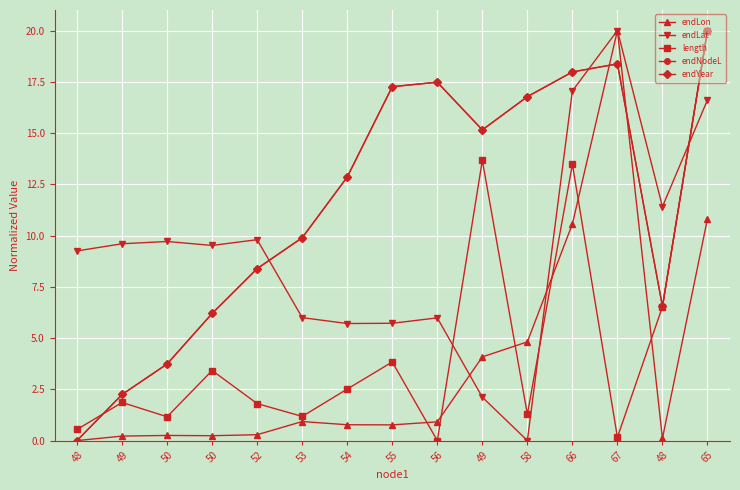

What value does the length series have at 55?

3.8